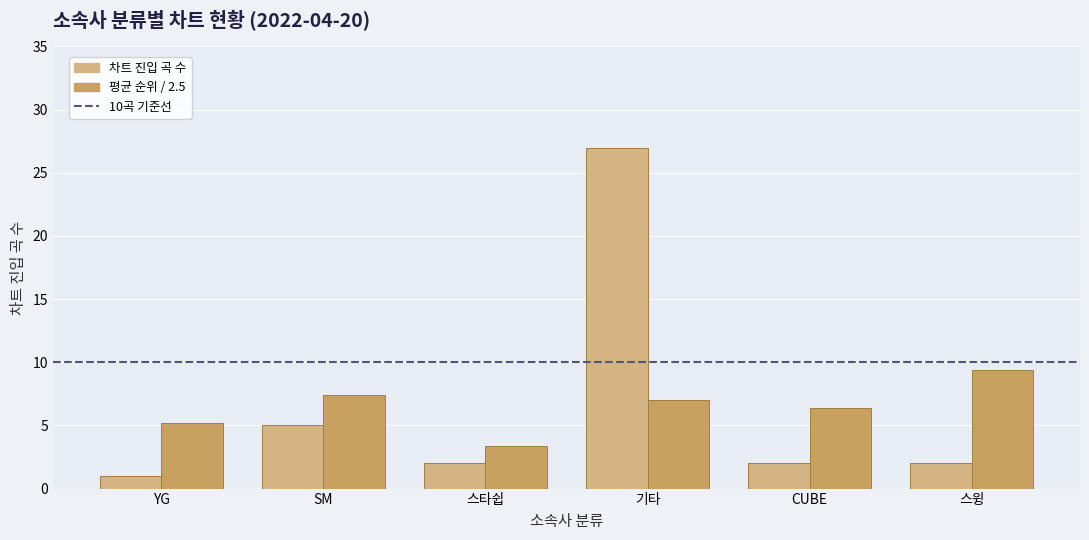

Which series has the widest spread of values?

차트 진입 곡 수